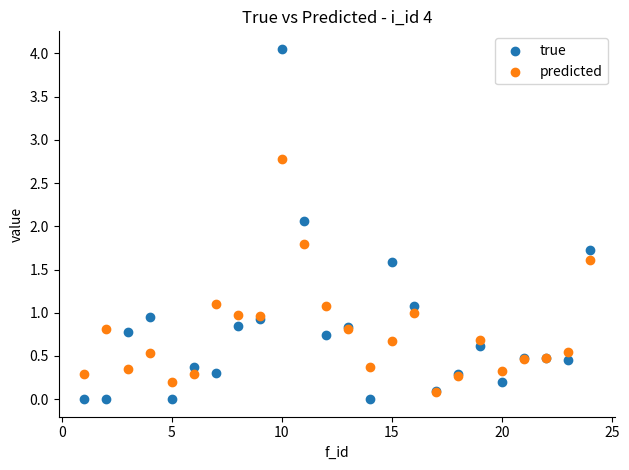

Across all series, what Y value is closest to 2?

2.1